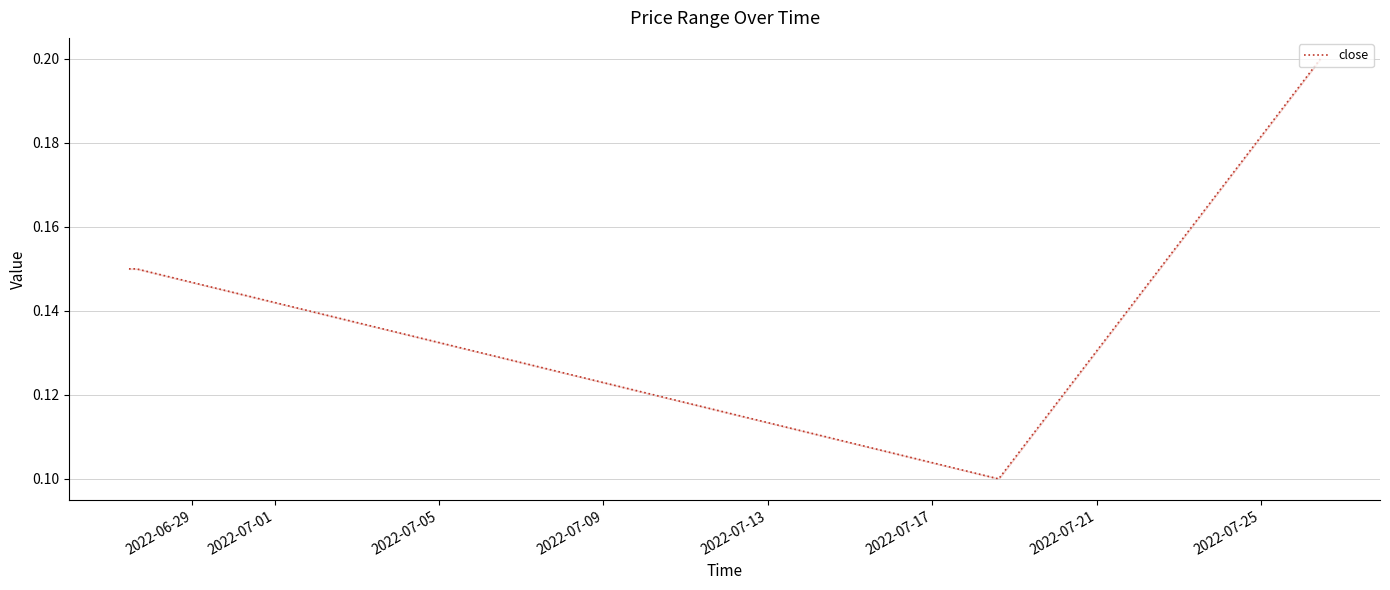

Count the values in the range 0 to 1.

23